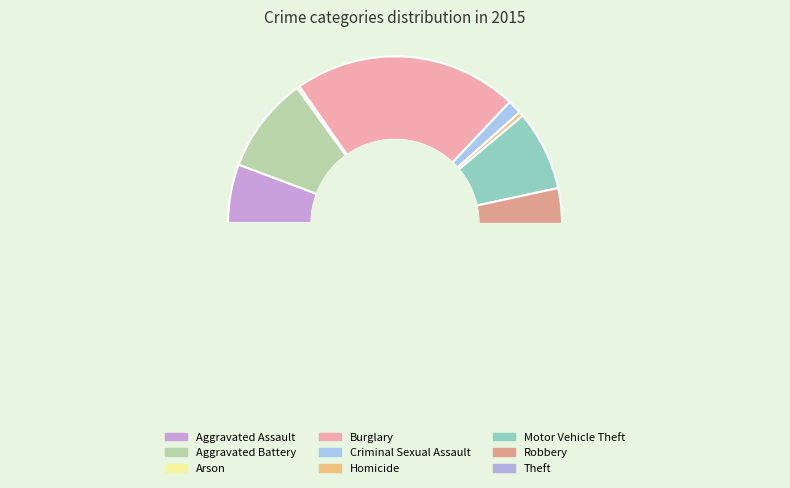

The Aggravated Battery slice represents 18% of the pie. True or false?

False